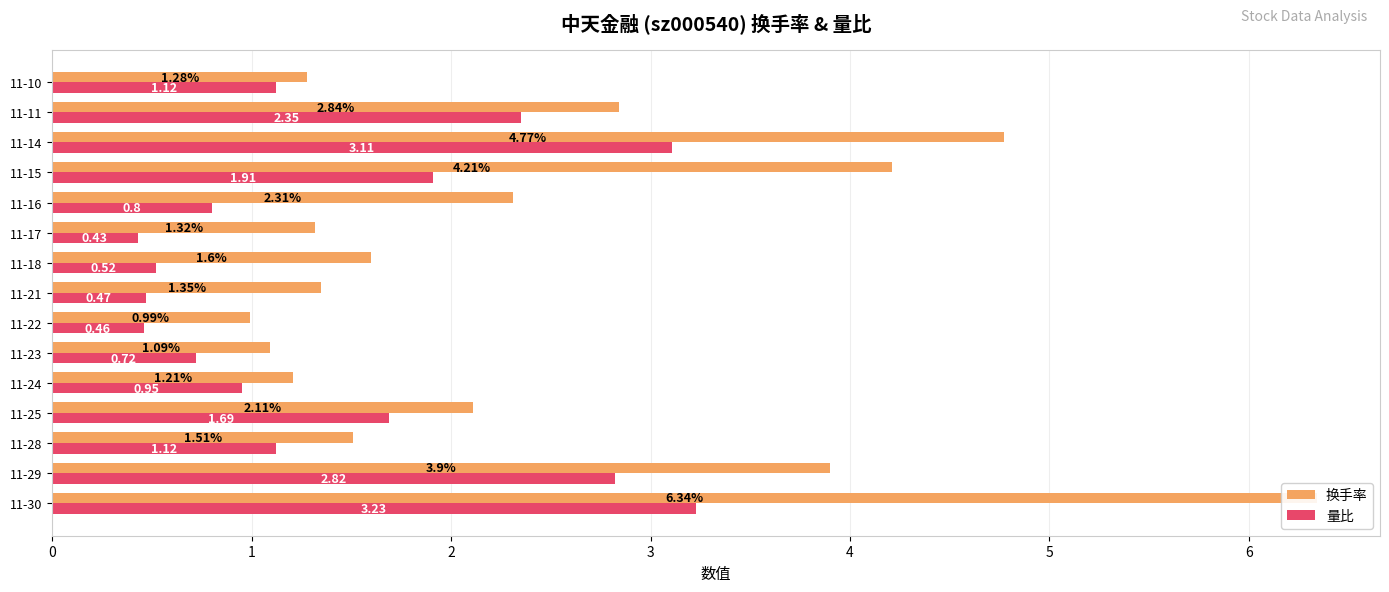

At 11-22, list the series in order from smallest to largest.

量比, 换手率